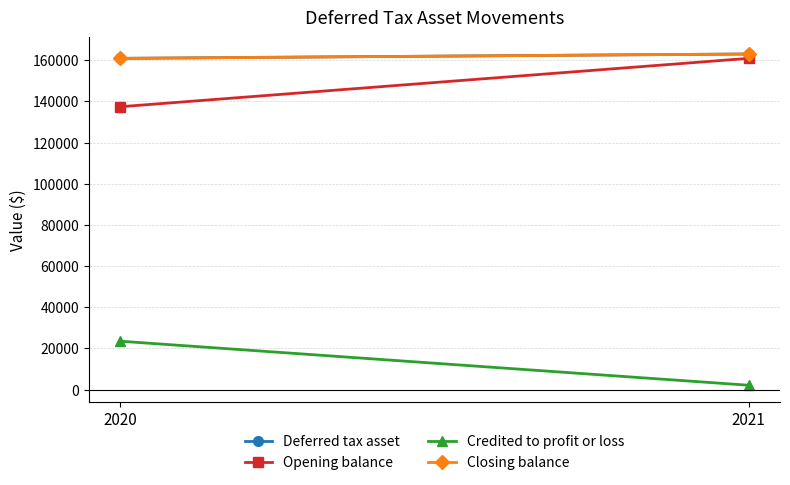

How many series are shown in this chart?

4